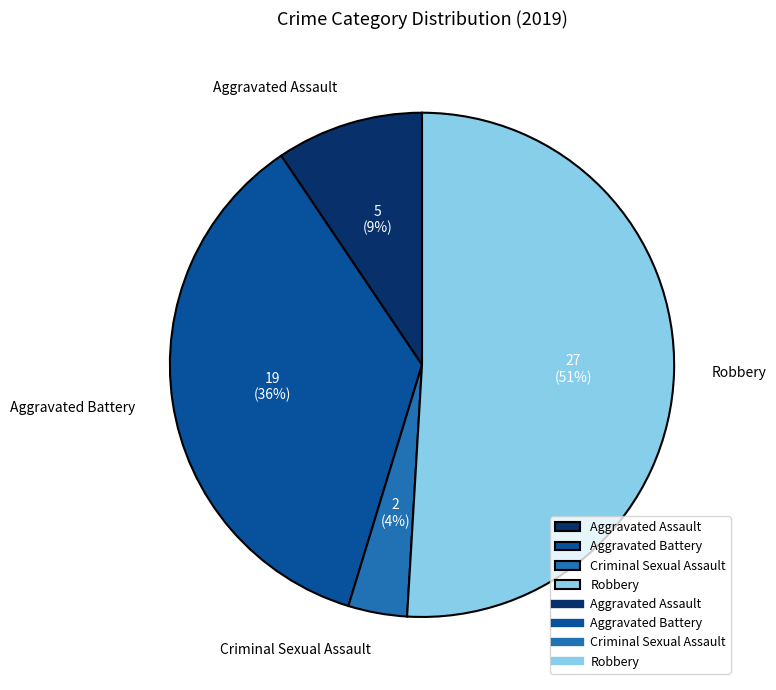

Approximately how many times larger is the value at Robbery compared to Aggravated Battery?

1.4